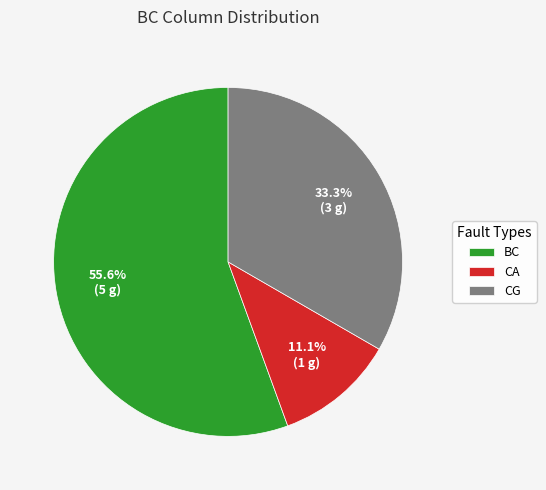

Rank the categories by value from highest to lowest.

BC, CG, CA